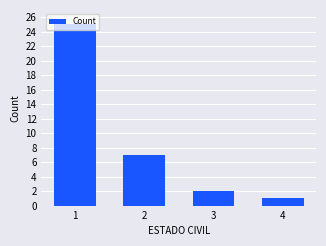

Read the value at 1.

25